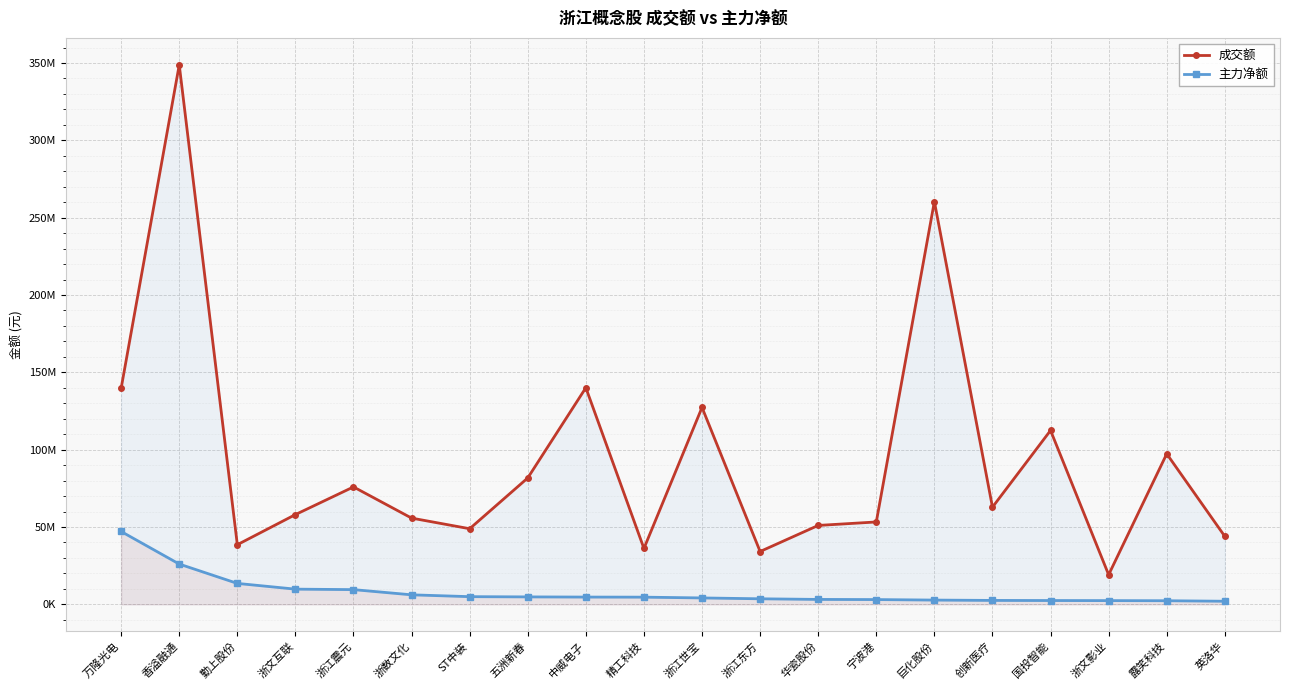

At which label does 成交额 first exceed 62842024?

万隆光电